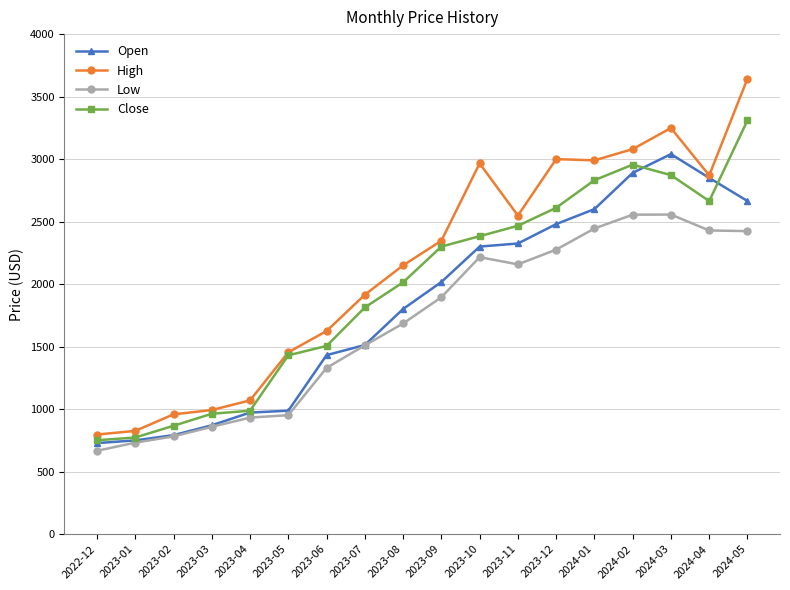

How many data points in Low are less than 1895?

9